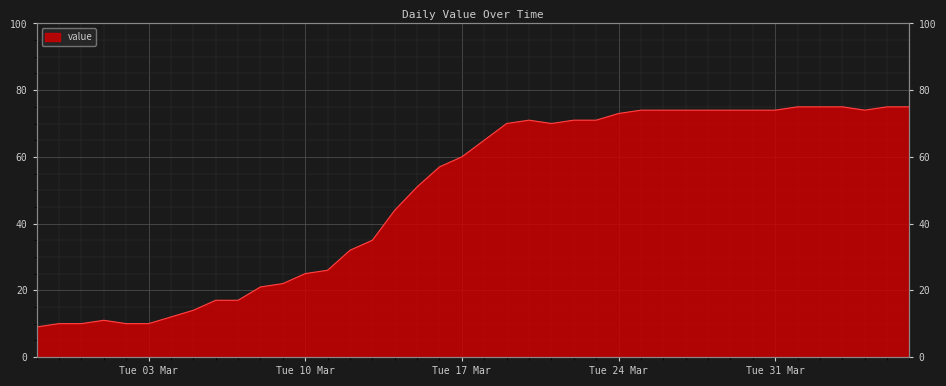

What is the minimum value shown in the chart?

9